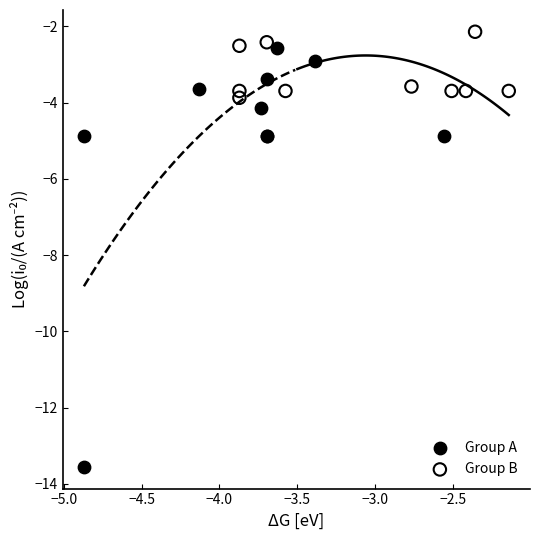

Which series has the largest Y range (max minus min)?

Group A